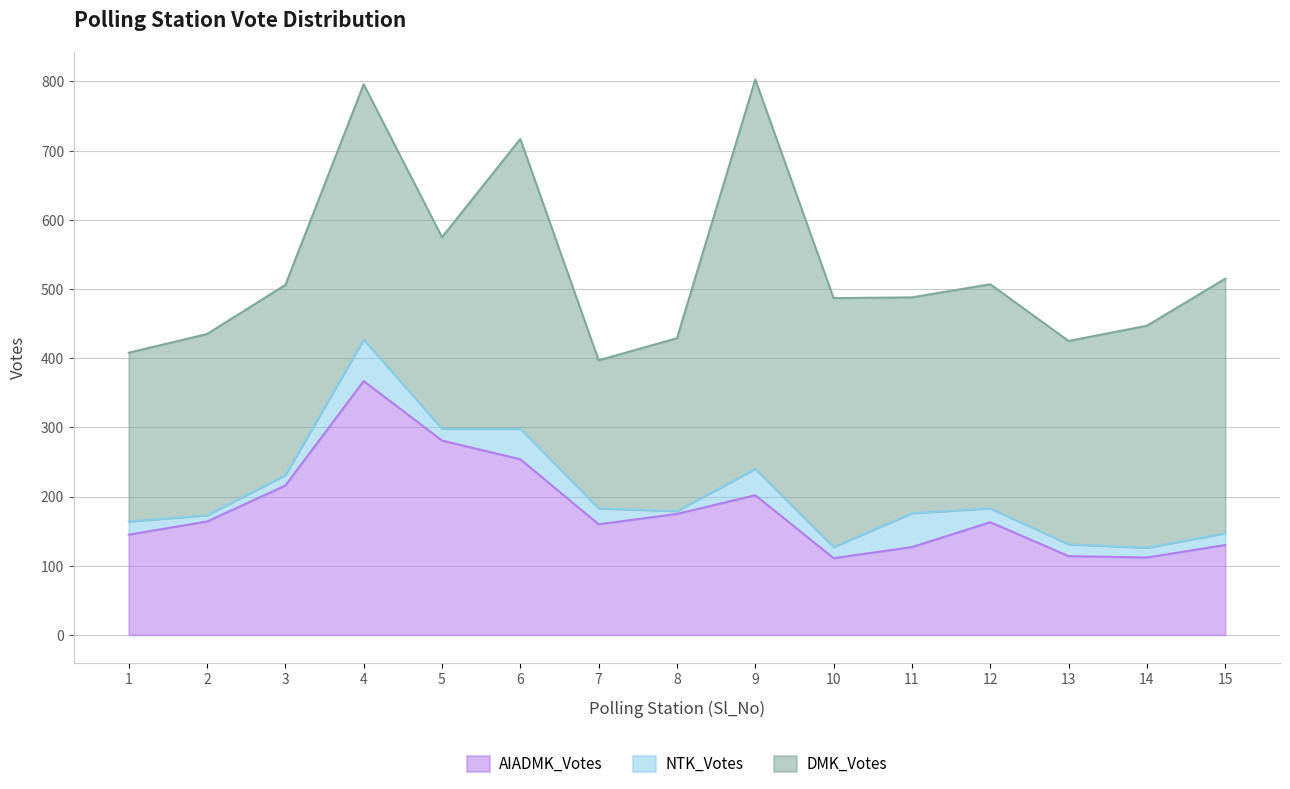

What is the minimum value shown in the chart?

4